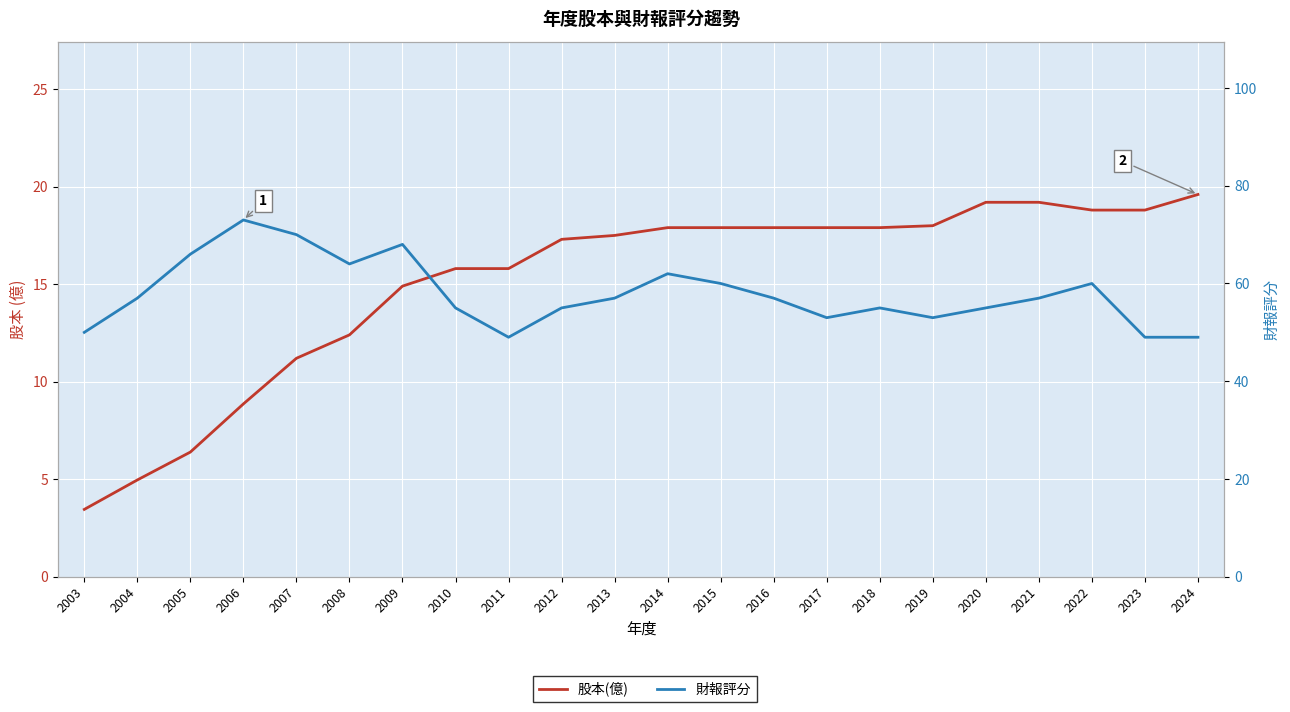

Which series has the widest spread of values?

財報評分